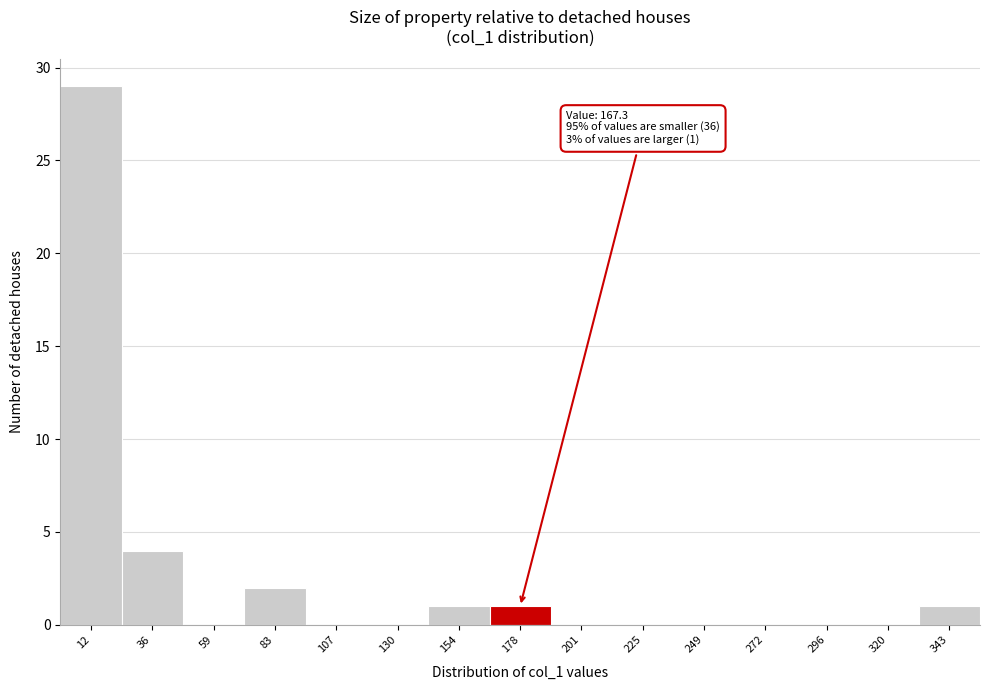

Over which range of the x-axis is the bar tallest?

0 to 25